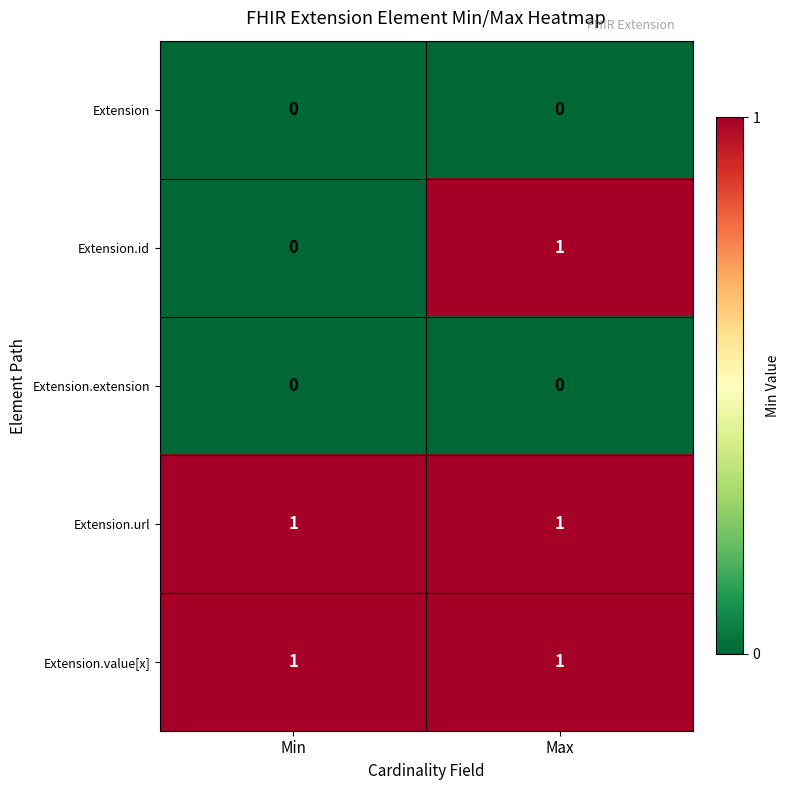

Which series changed the most between Min and Max?

Extension.id